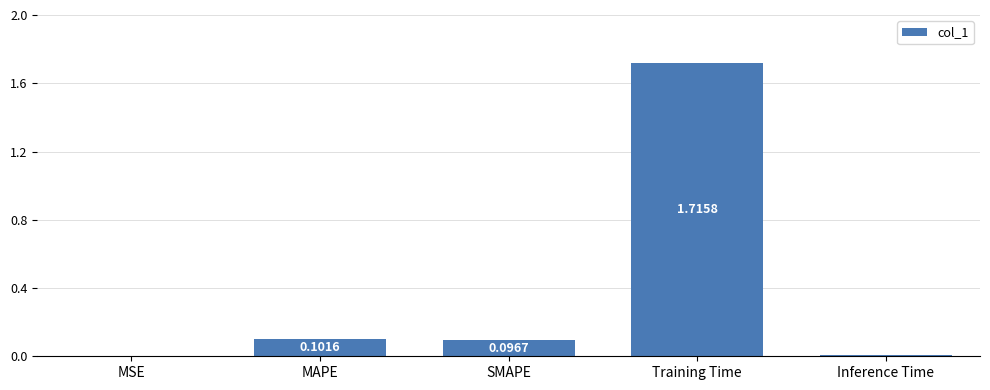

How many distinct data groups are displayed?

1